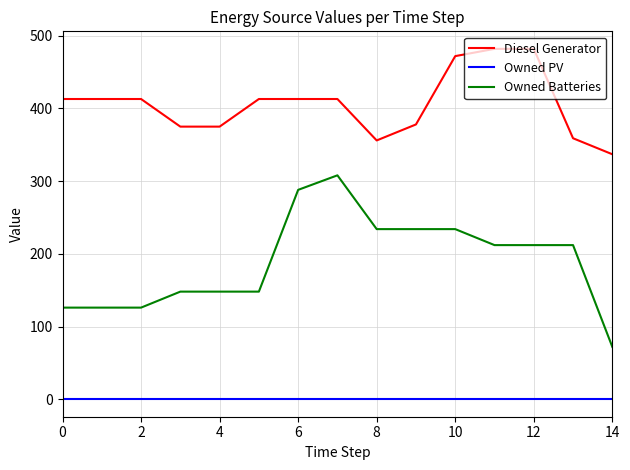

Rank the series by their average value, from highest to lowest.

Diesel Generator, Owned Batteries, Owned PV